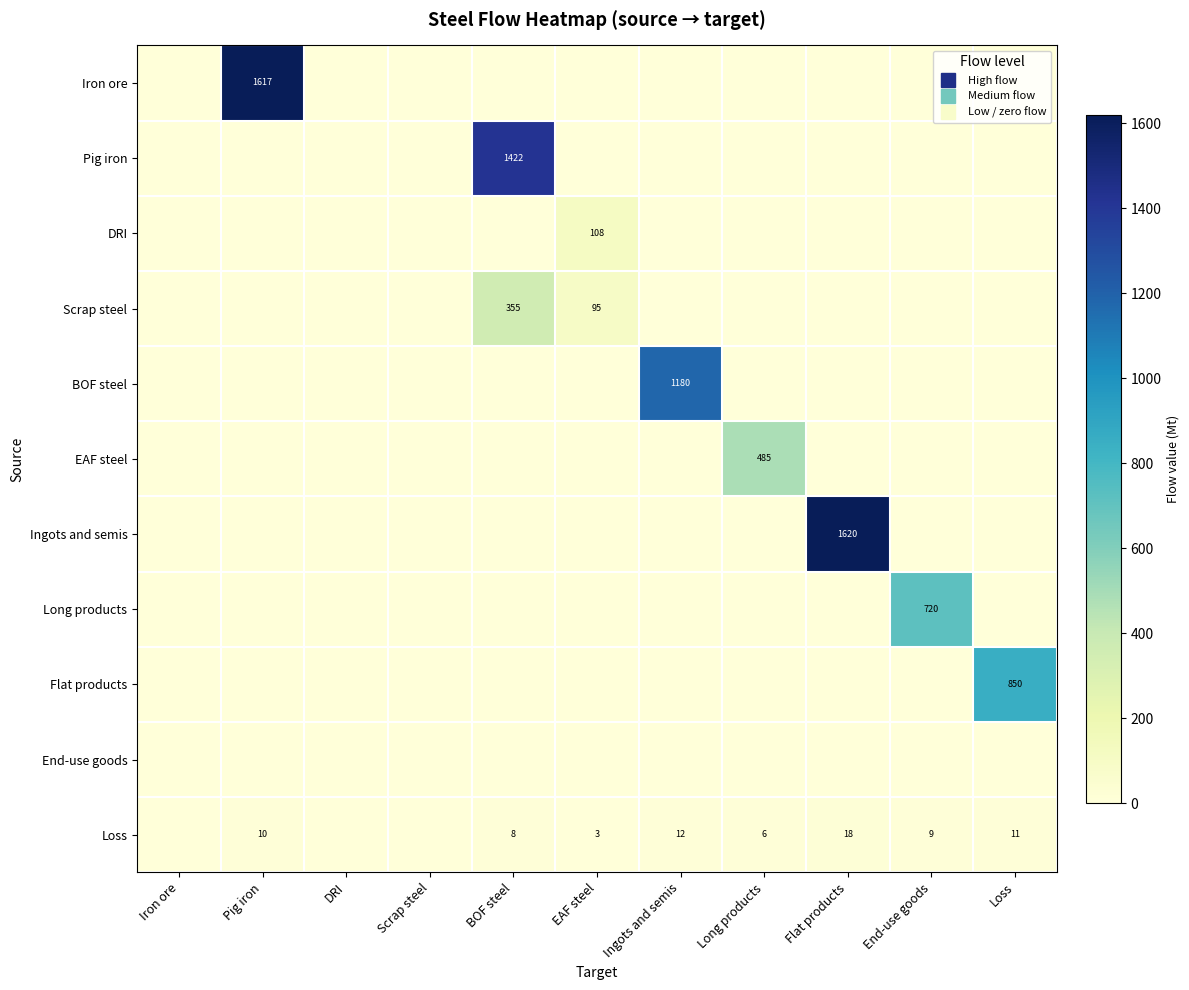

How many data points in Long products are above 0?

1